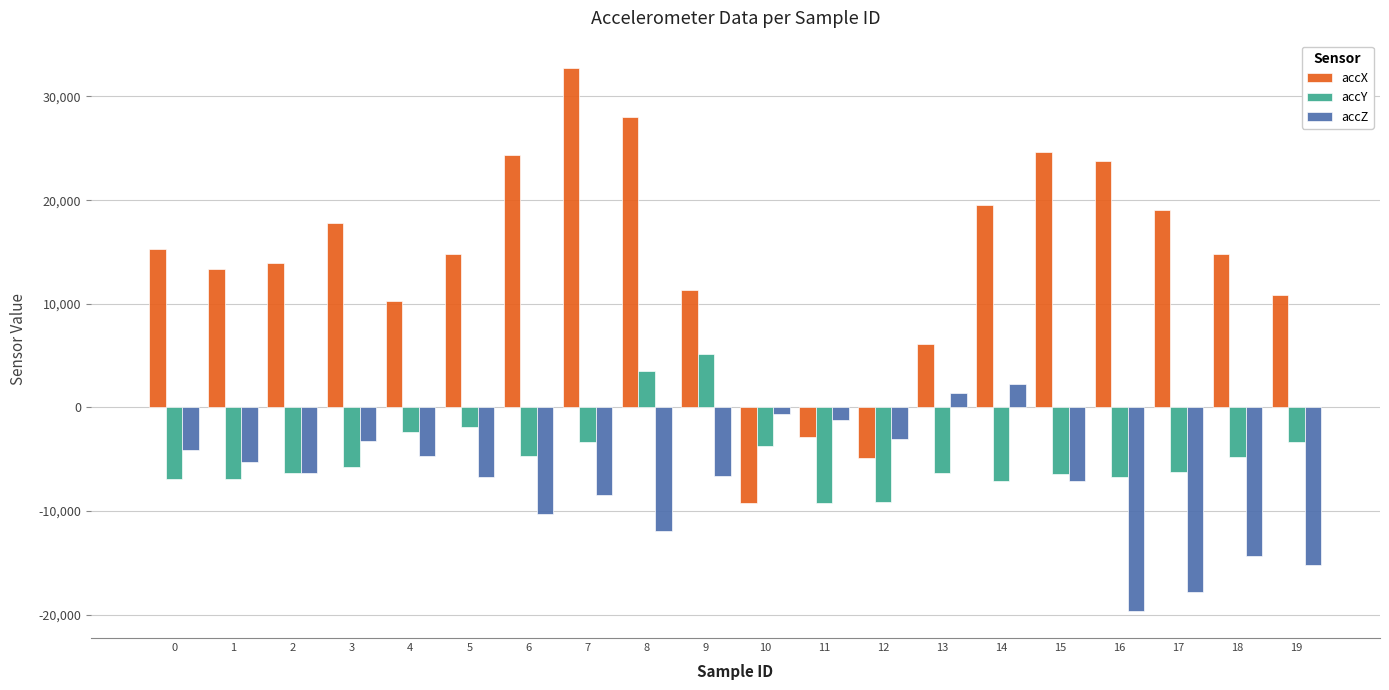

At which category is the sum across all series the highest?

7